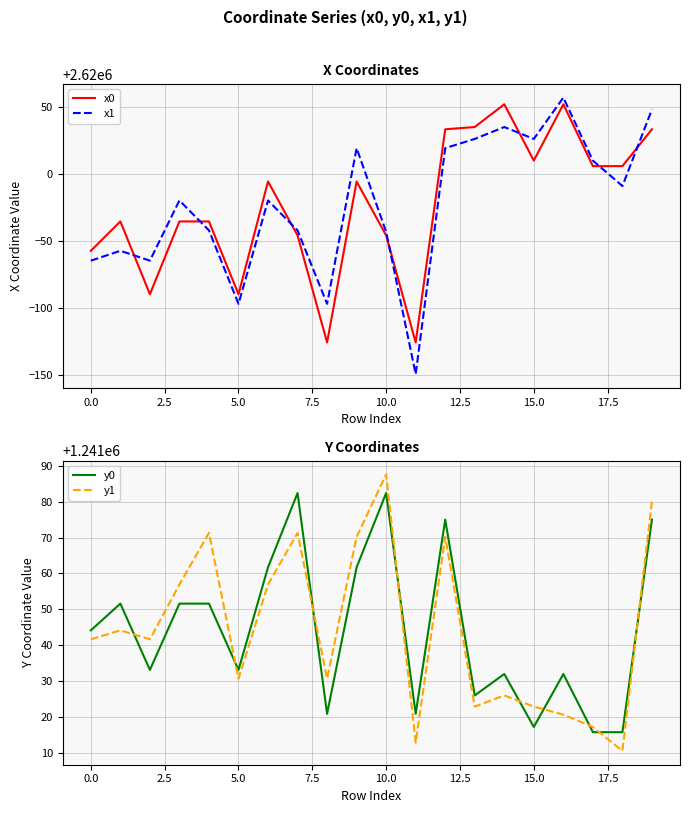

The x0 series shows 2620033.5 at 19. True or false?

True